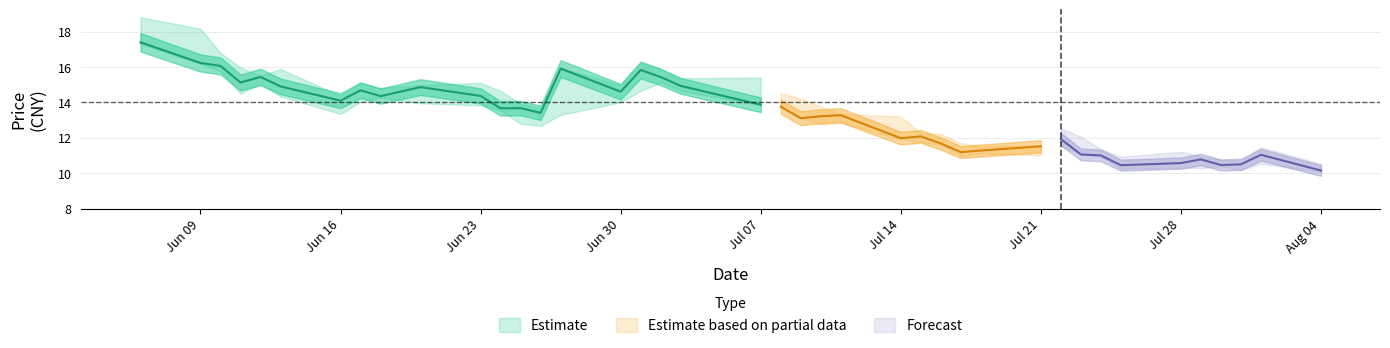

What is the difference between the maximum and second lowest values in the low series?

7.2